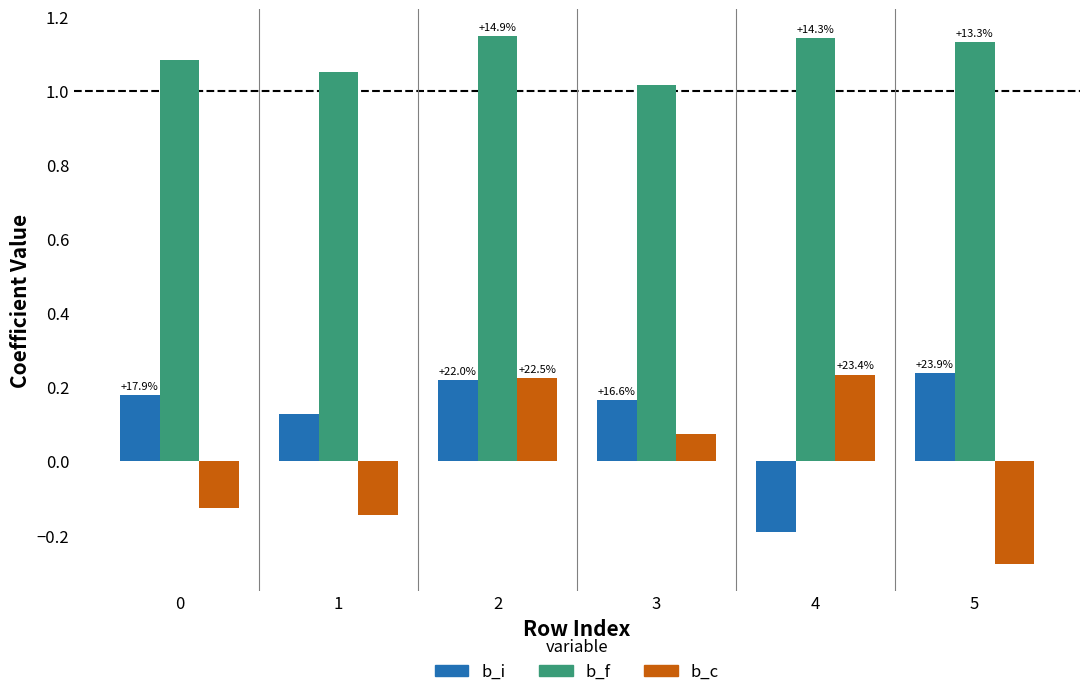

What is the greatest value displayed?

1.1